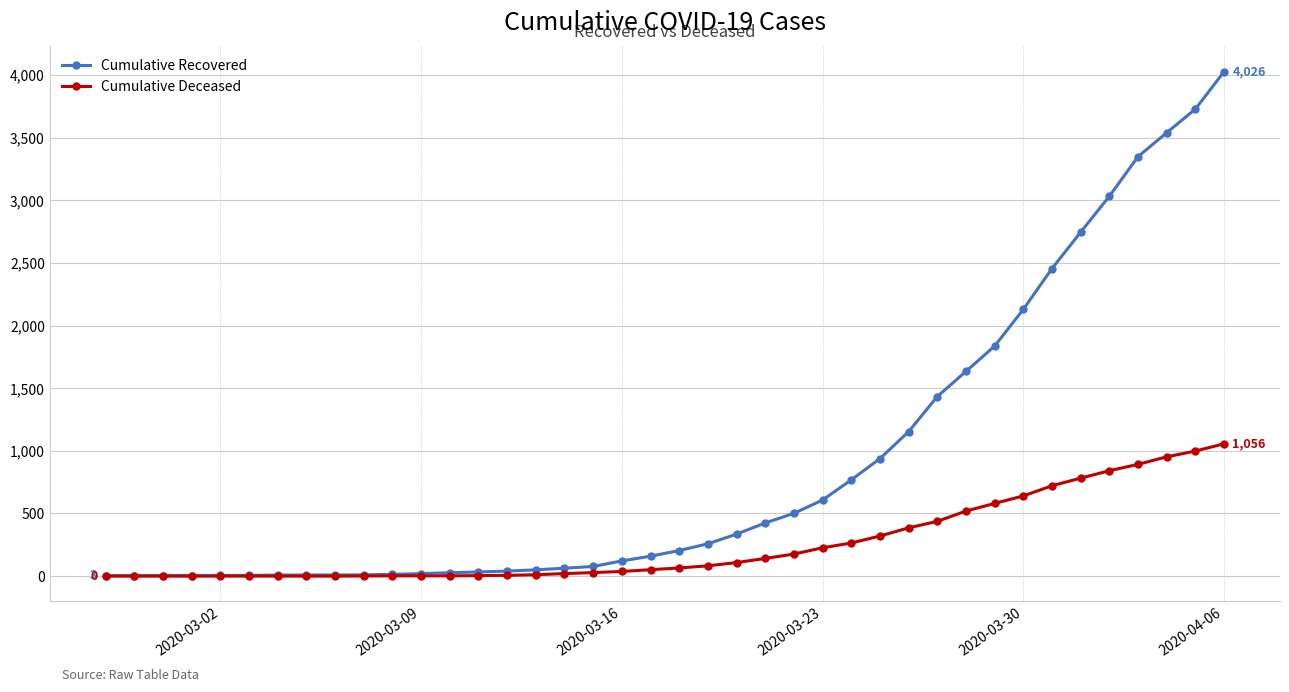

What is the difference between the second highest and minimum values in the Cumulative Deceased series?

998